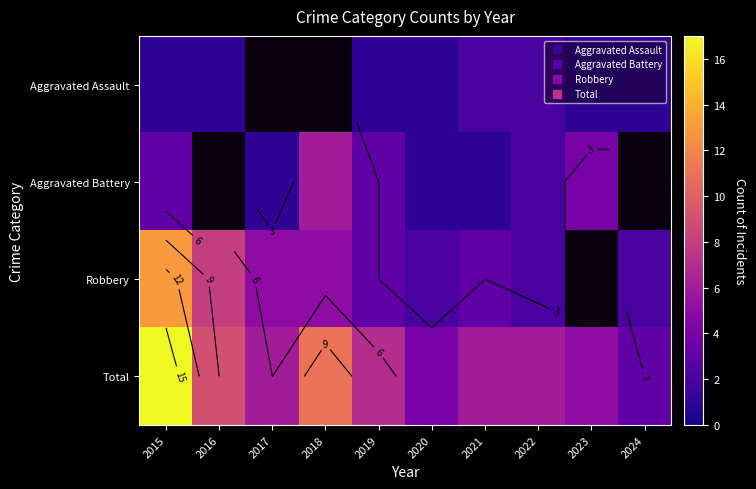

Which has a higher value, 2016 or 2020?

2016